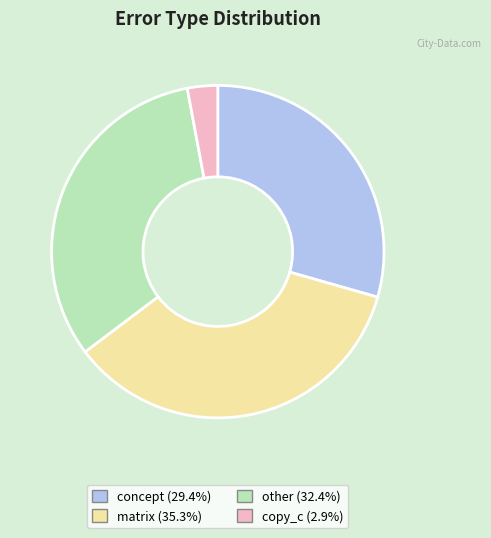

Does any single category account for the majority?

No